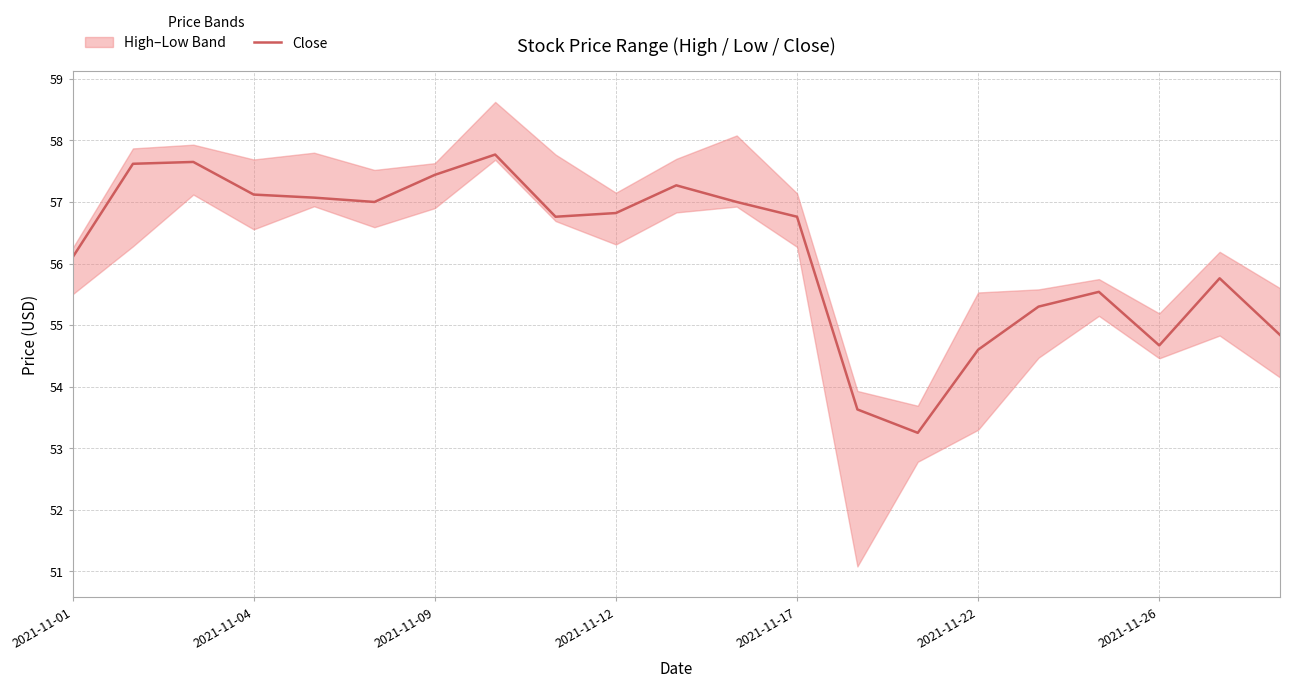

How many interior local peaks (higher than both neighbors) does the data have?

5